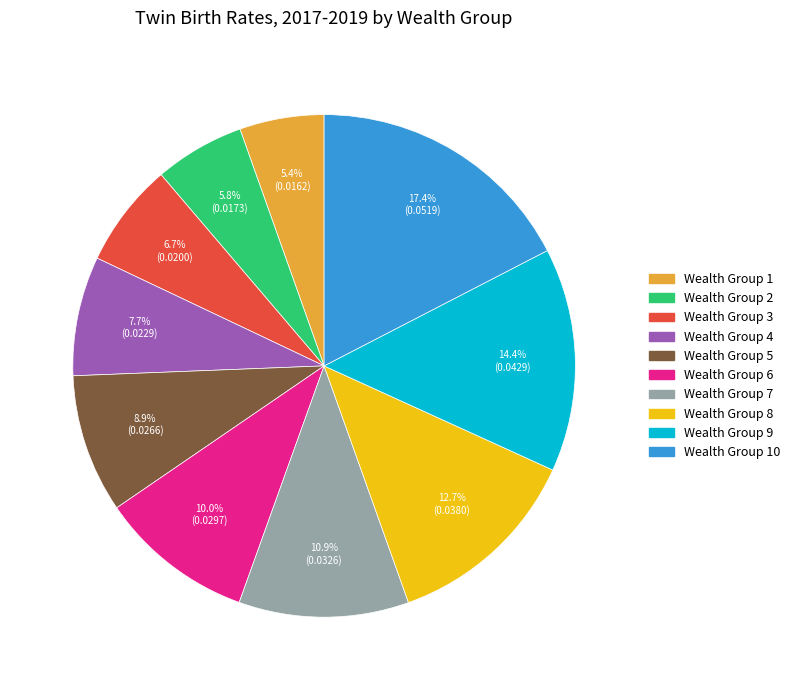

Does any single category account for the majority?

No